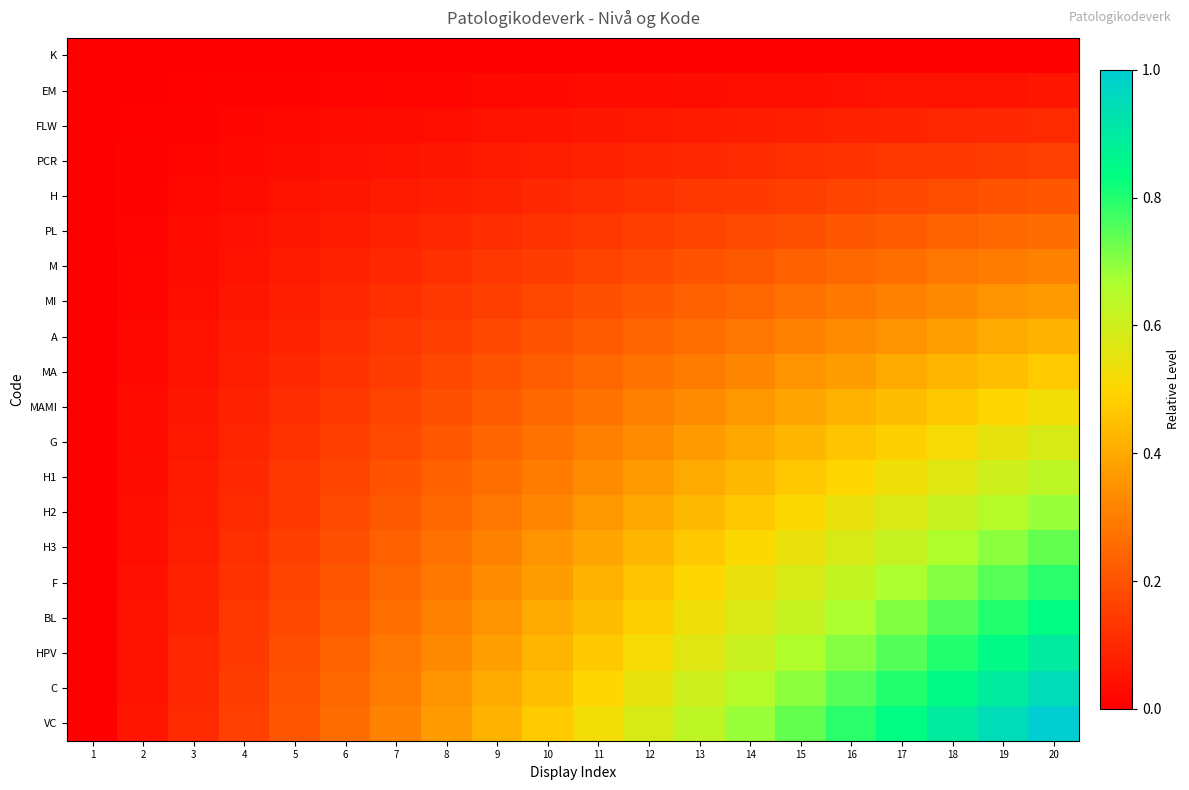

Rank the series at 6 from highest to lowest value.

VC, C, HPV, BL, F, H3, H2, H1, G, MAMI, MA, A, MI, M, PL, H, PCR, FLW, EM, K